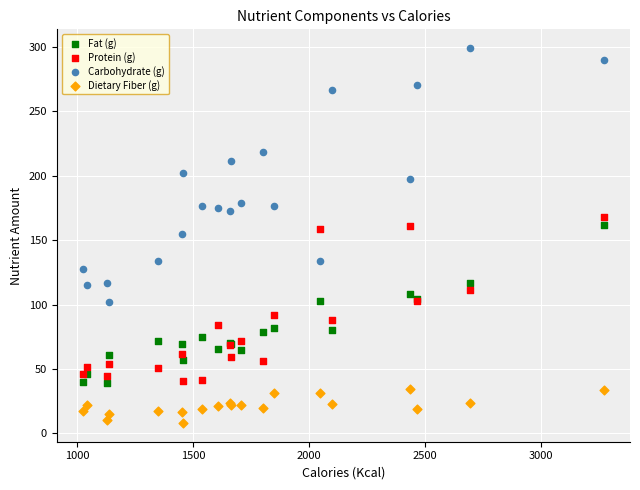

Which series contains the lowest Y value?

Dietary Fiber (g)